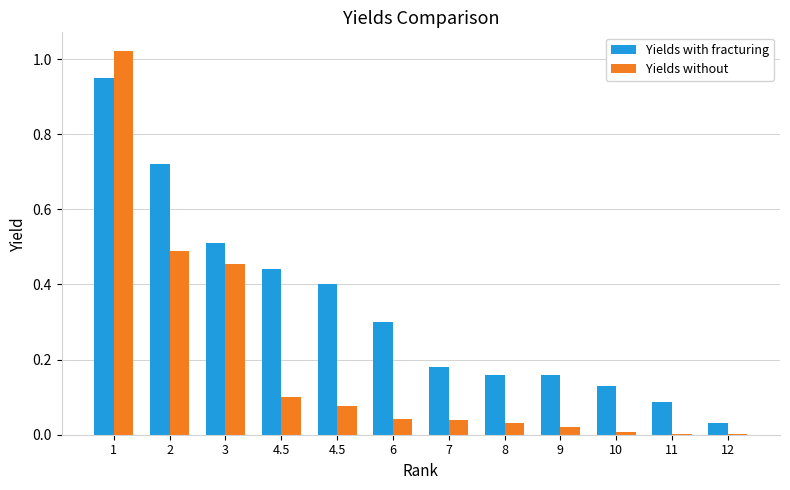

What is the sum of the Yields without values at 11 and 3?

0.5